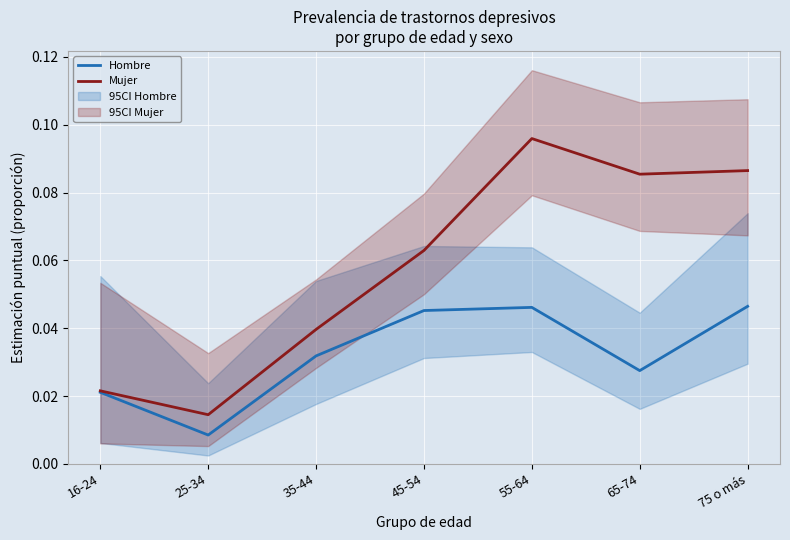

True or false: Hombre has more than 2 interior local peaks.

False